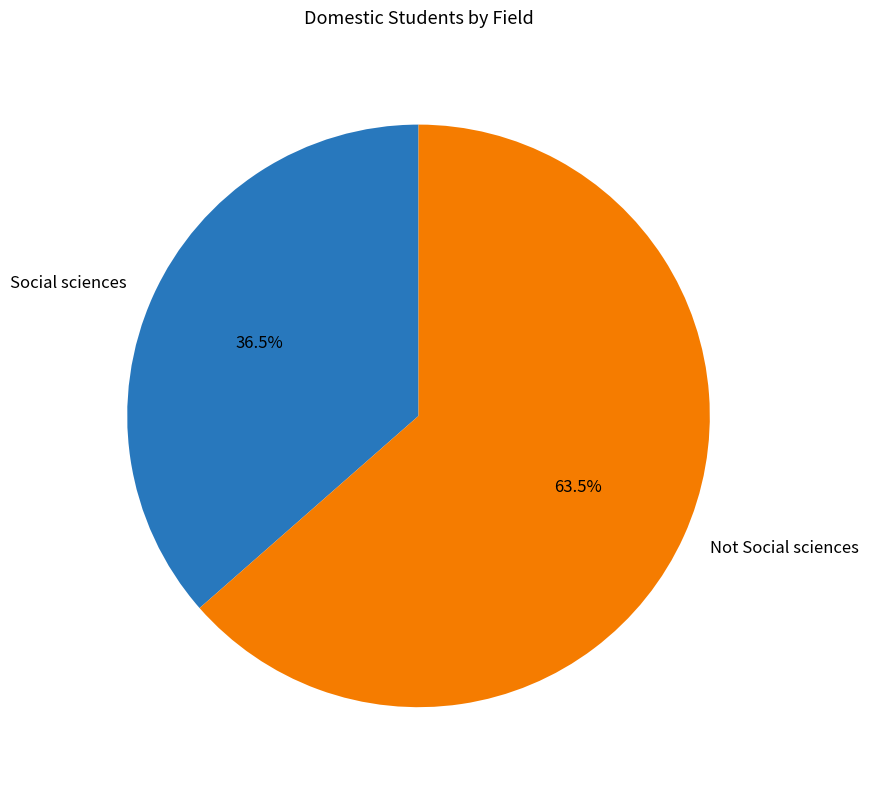

Which has a higher value, Social sciences or Not Social sciences?

Not Social sciences